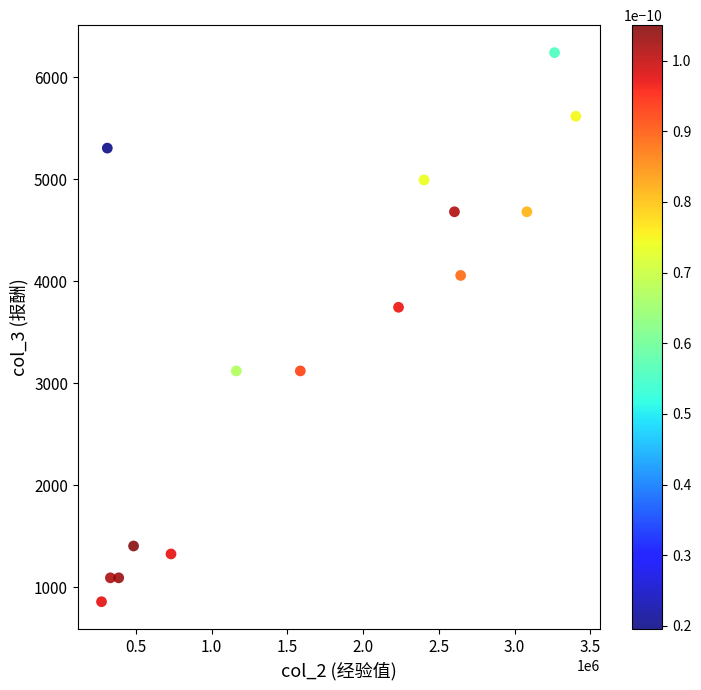

What Y value in the scatter plot is closest to 3549?

3744